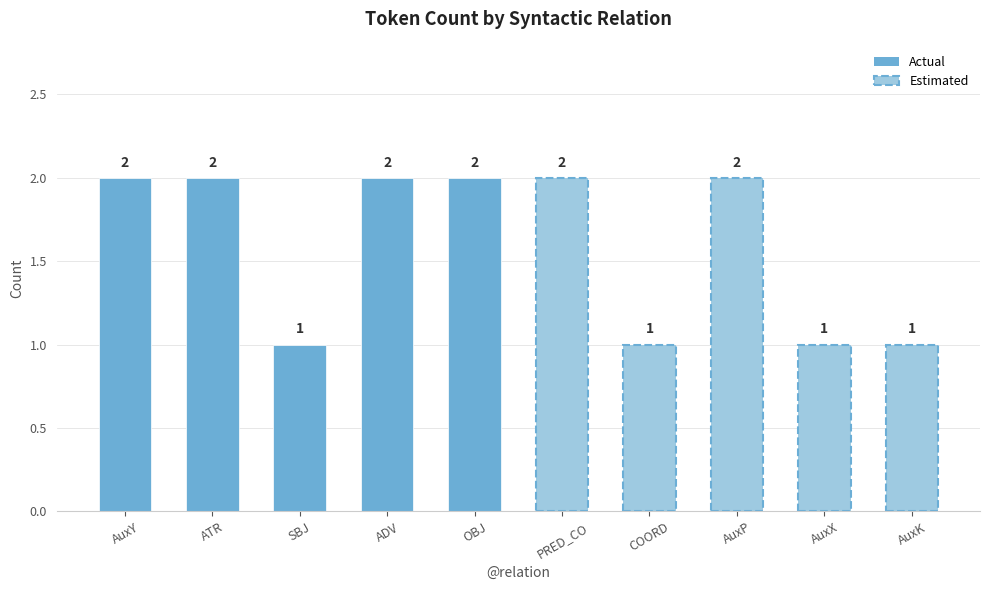

What is the sum of the values at AuxX and ADV?

3